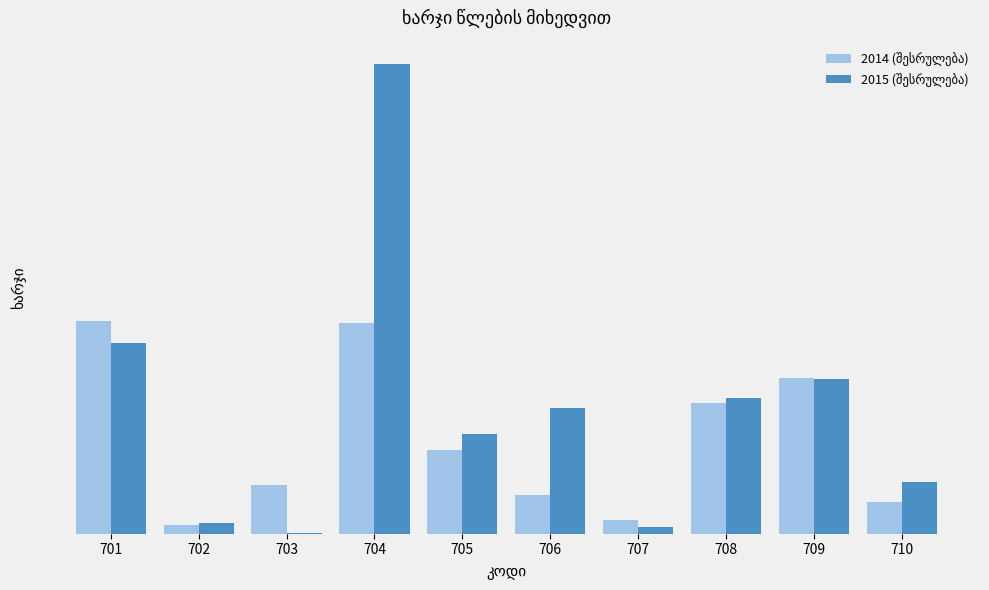

Are the bars horizontal?

No